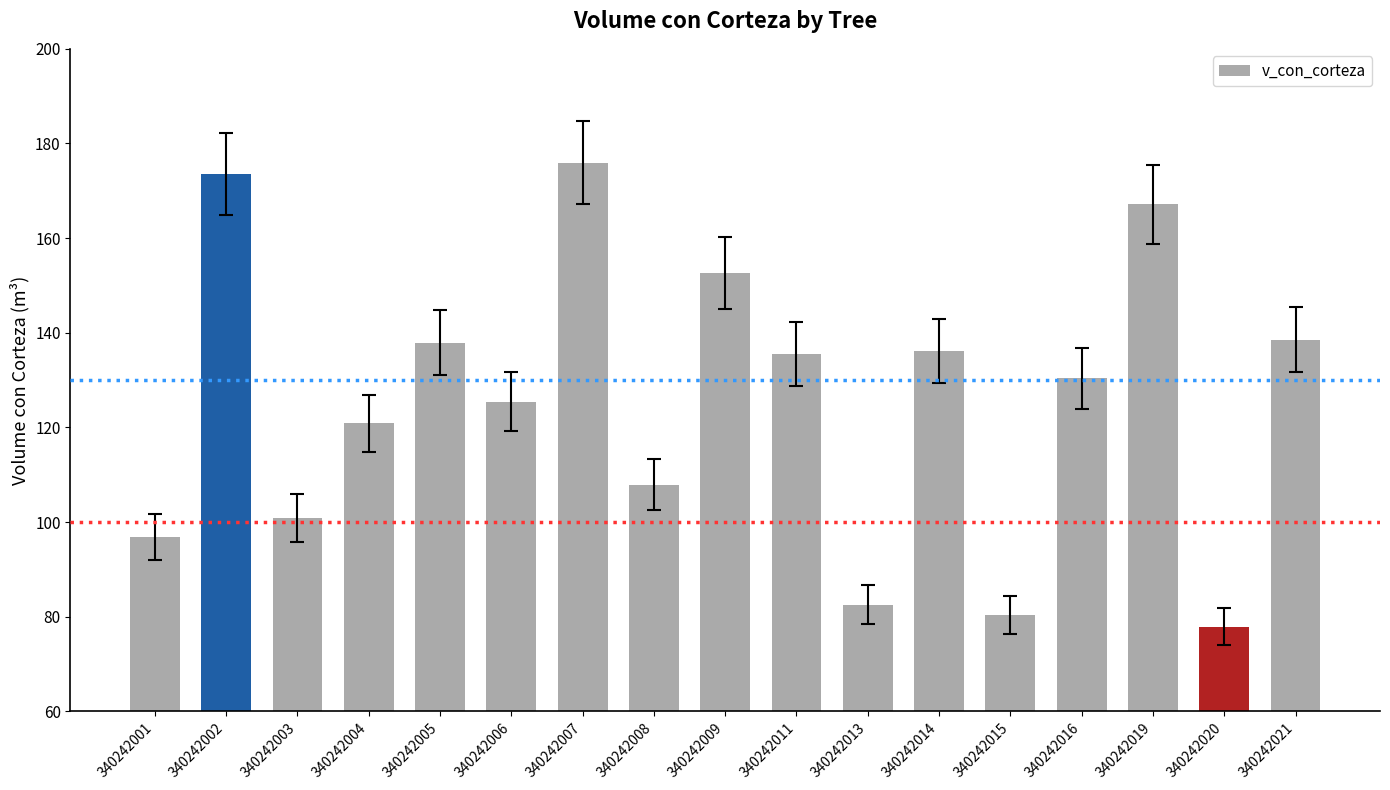

What is the value of the 5th bar from the left?

137.9